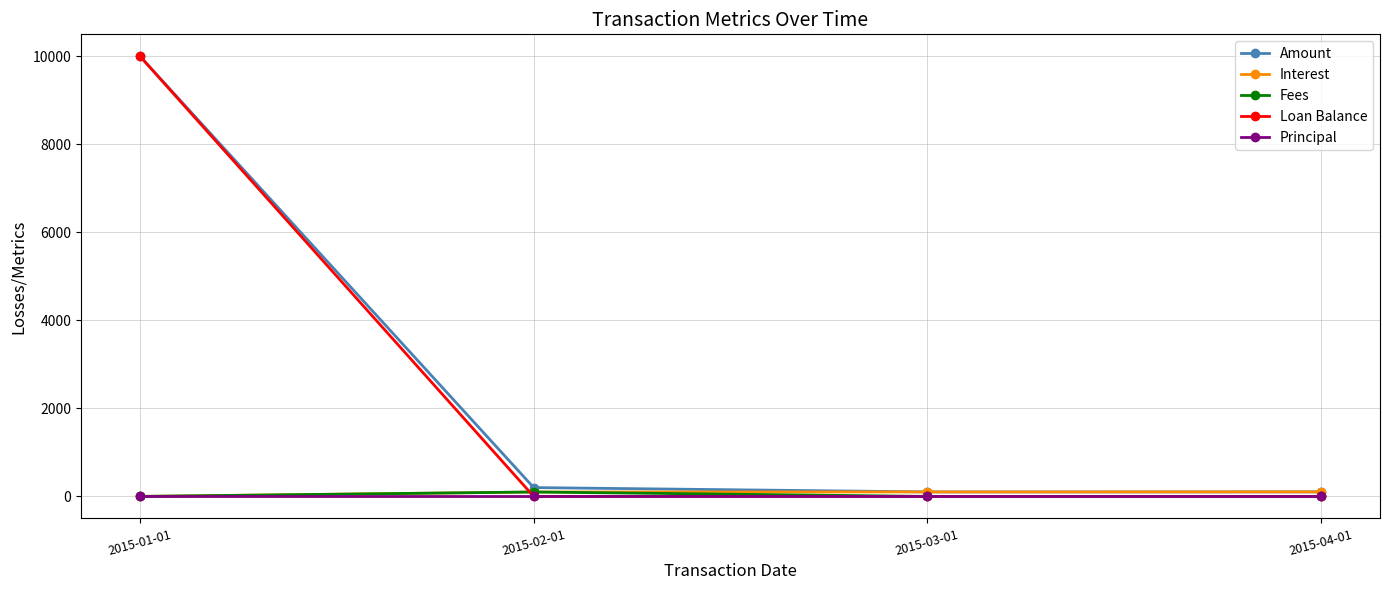

Which series changed the most between 2015-01-01 and 2015-03-01?

Loan Balance